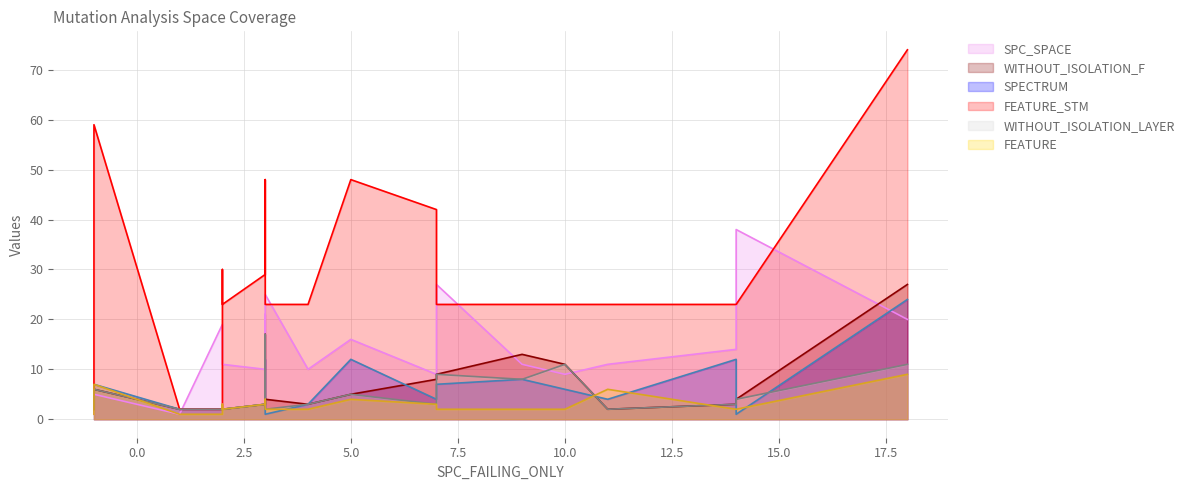

What is the value of the SPC_SPACE point at the 17th from the left?

11